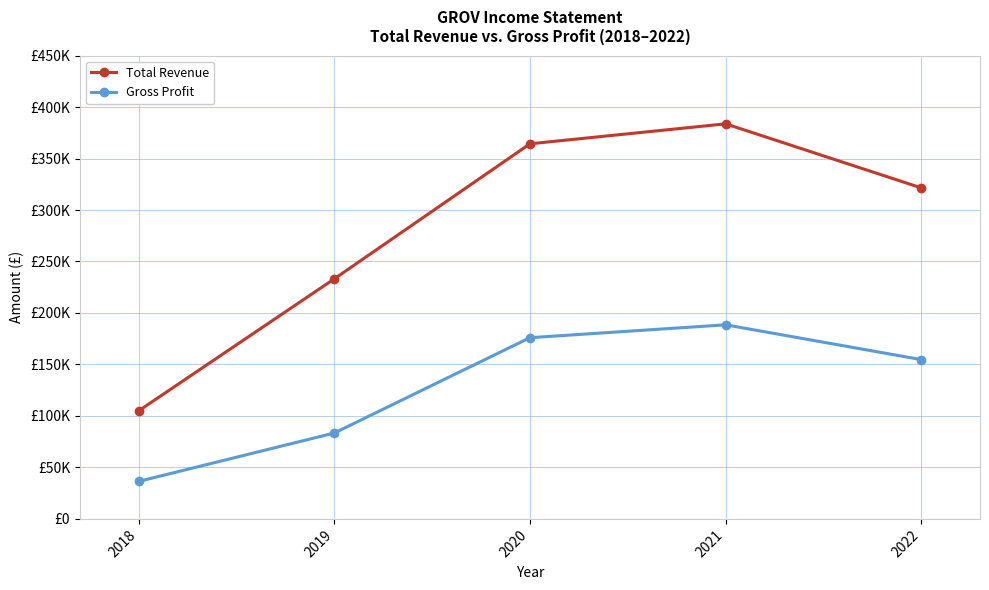

At which label does Total Revenue first exceed 321500?

2020